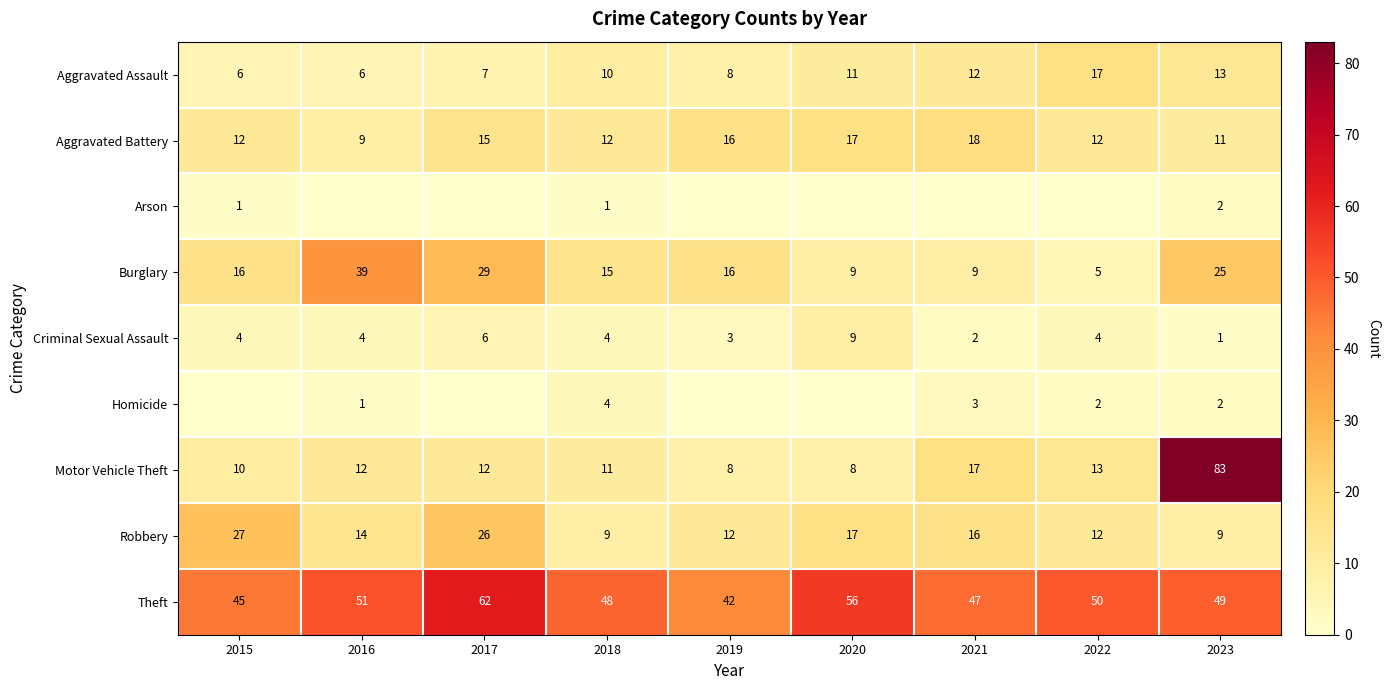

At which label is Robbery closest to 18?

2020